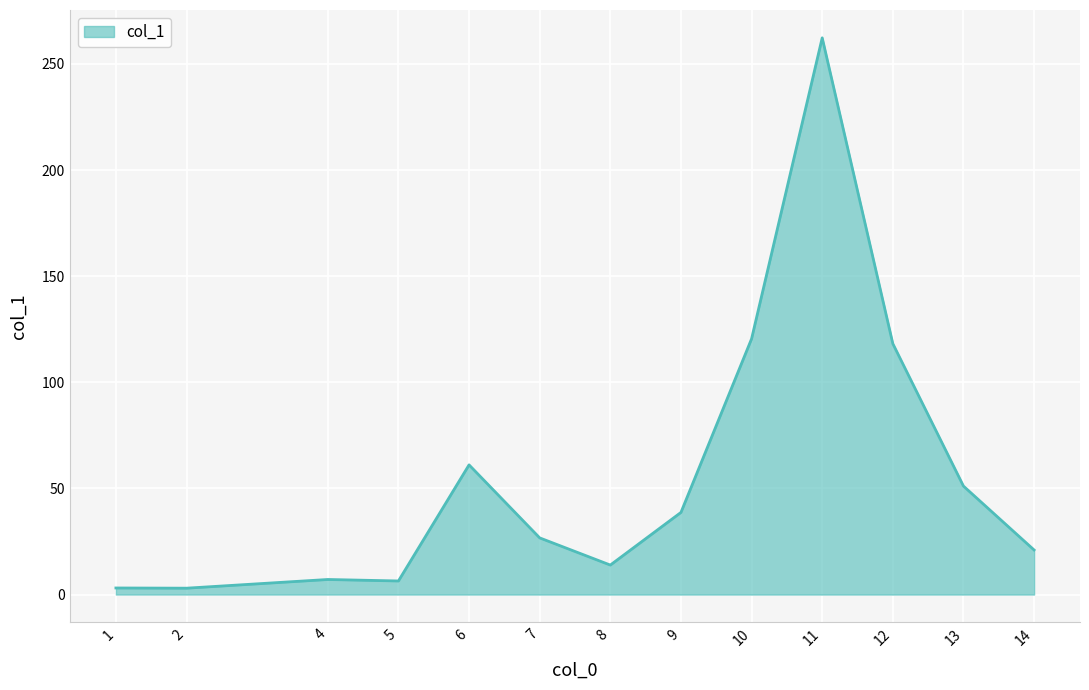

What is the greatest value displayed?

262.3